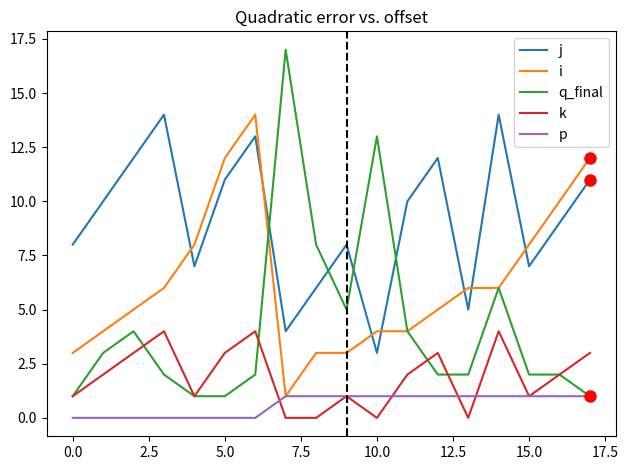

Which series has the widest spread of values?

q_final